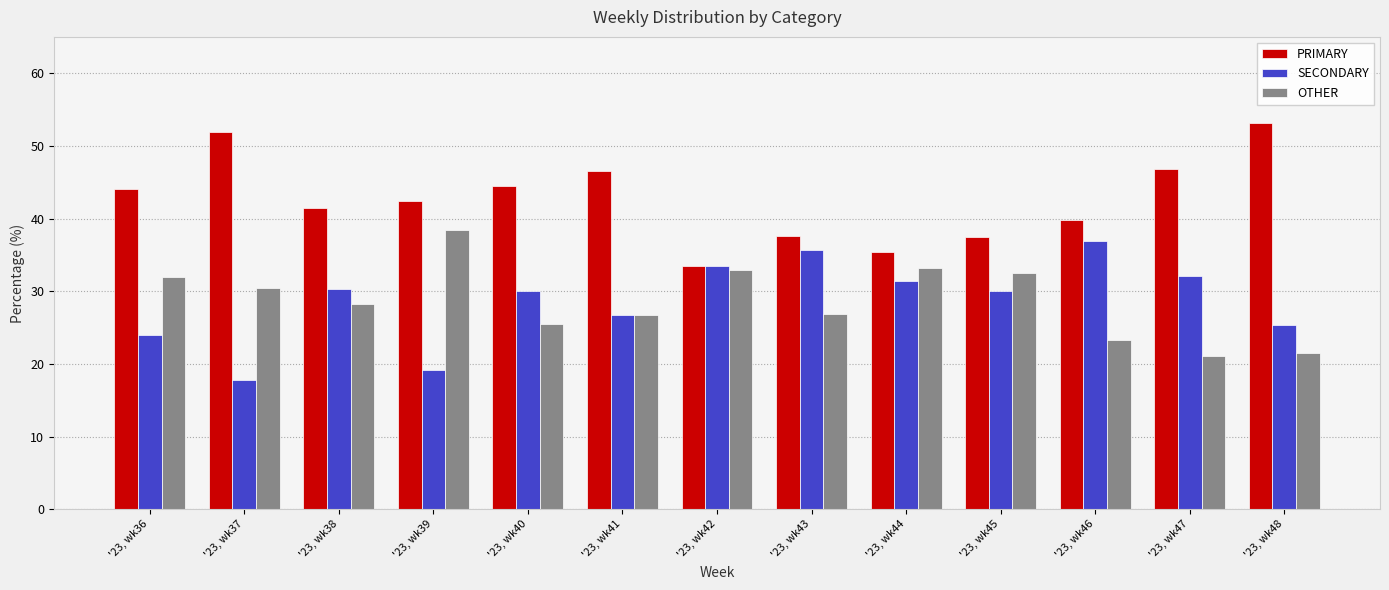

Where is OTHER nearest to the value 29?

'23, wk38